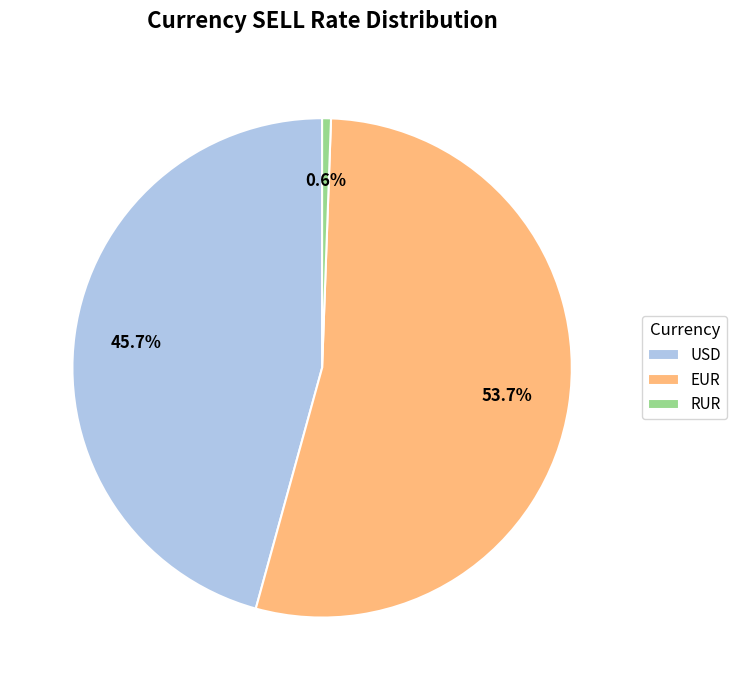

What percentage is the RUR slice, to the nearest percent?

1%